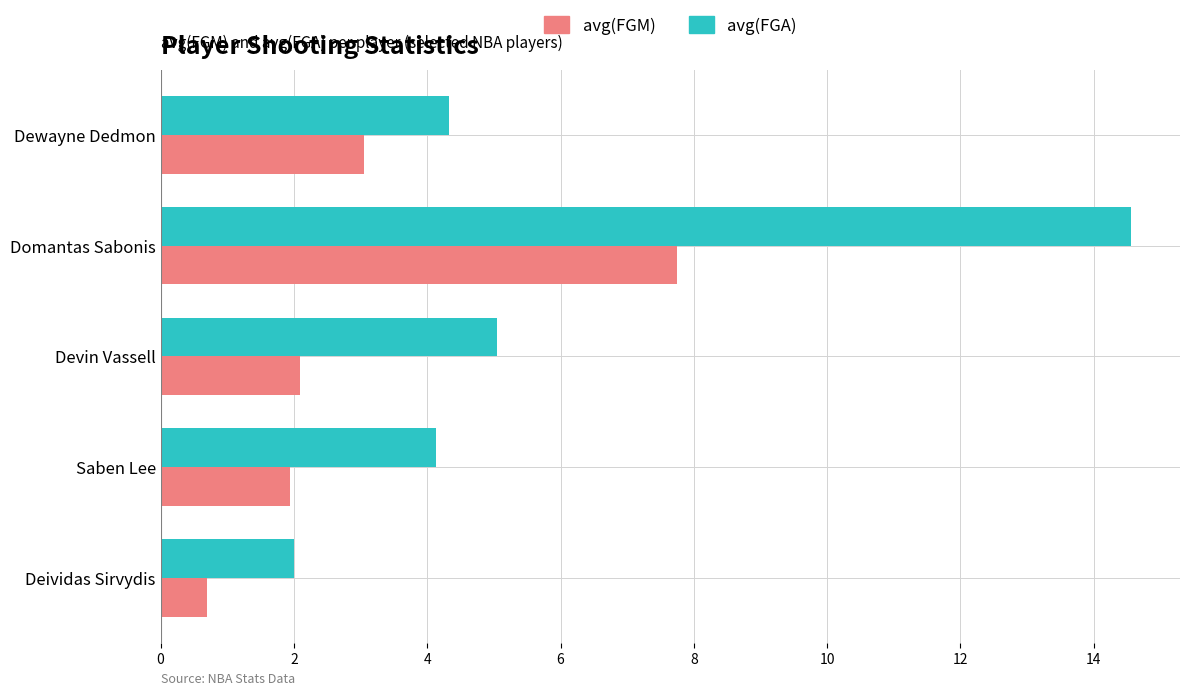

Between Dewayne Dedmon and Deividas Sirvydis, which series saw the biggest shift?

avg(FGM)